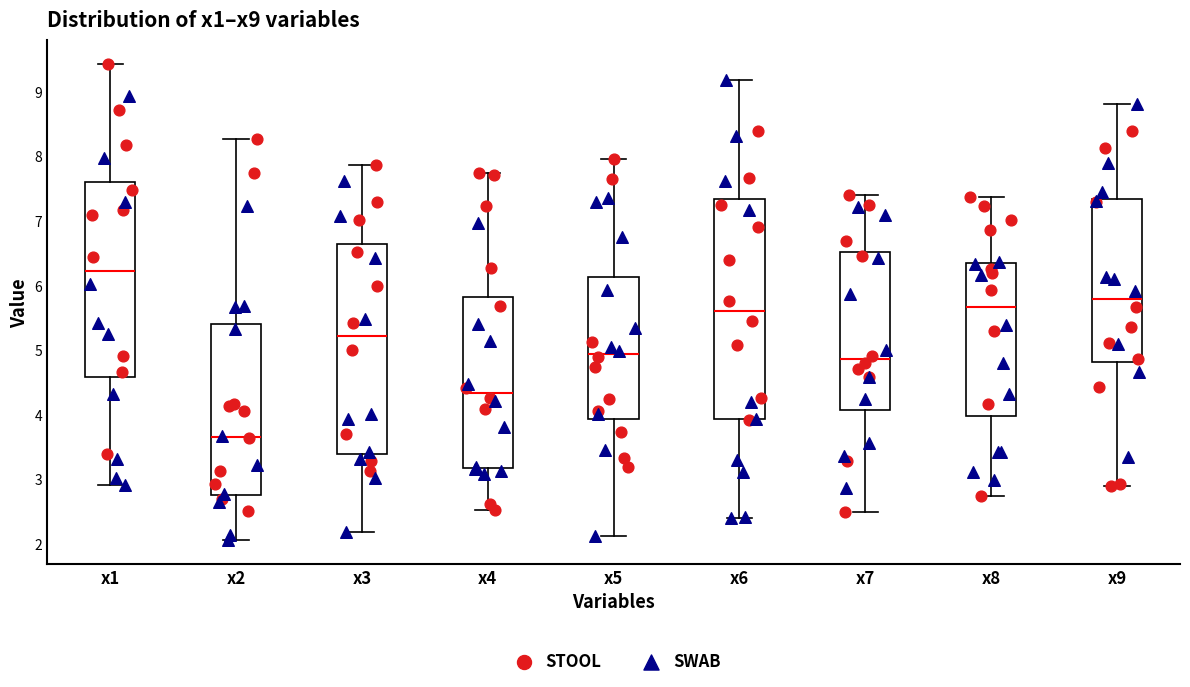

Which box's median line is the lowest?

x2